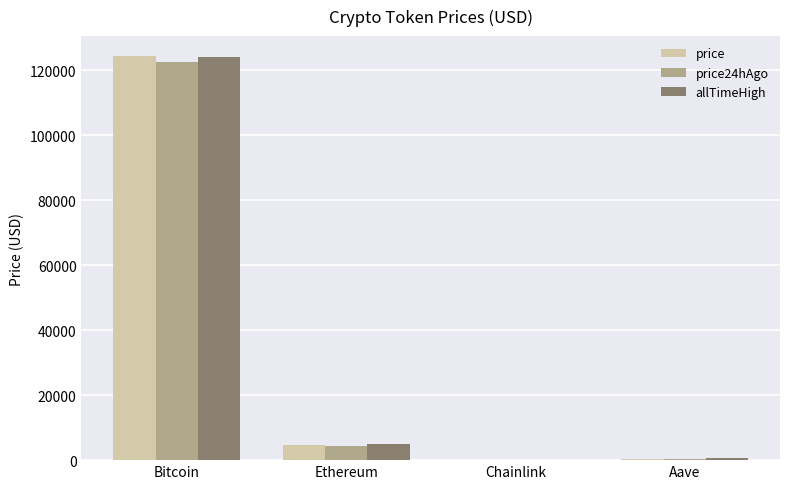

At which category is the sum across all series the highest?

Bitcoin